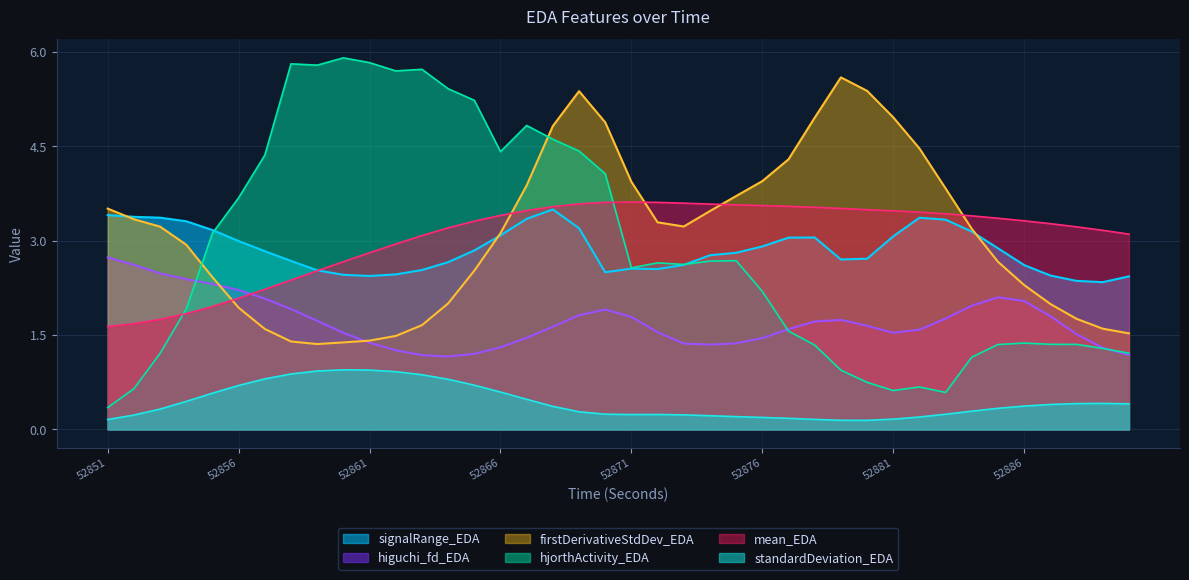

True or false: firstDerivativeStdDev_EDA and standardDeviation_EDA cross at least once.

False